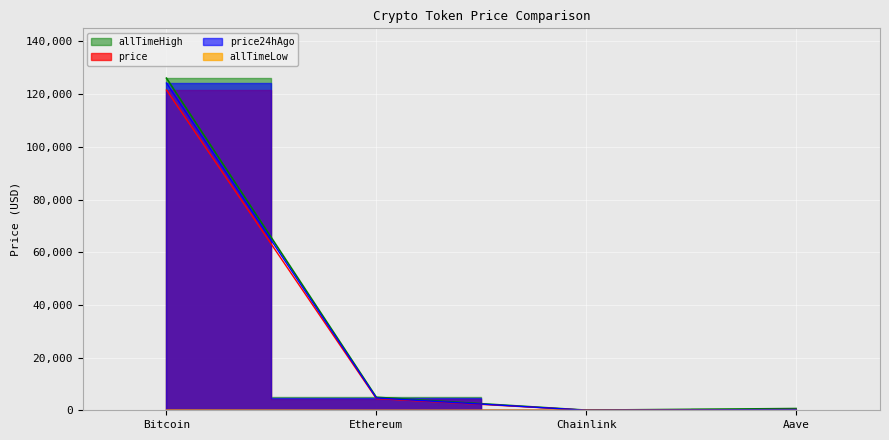

How many data points in allTimeLow are above 26?

2